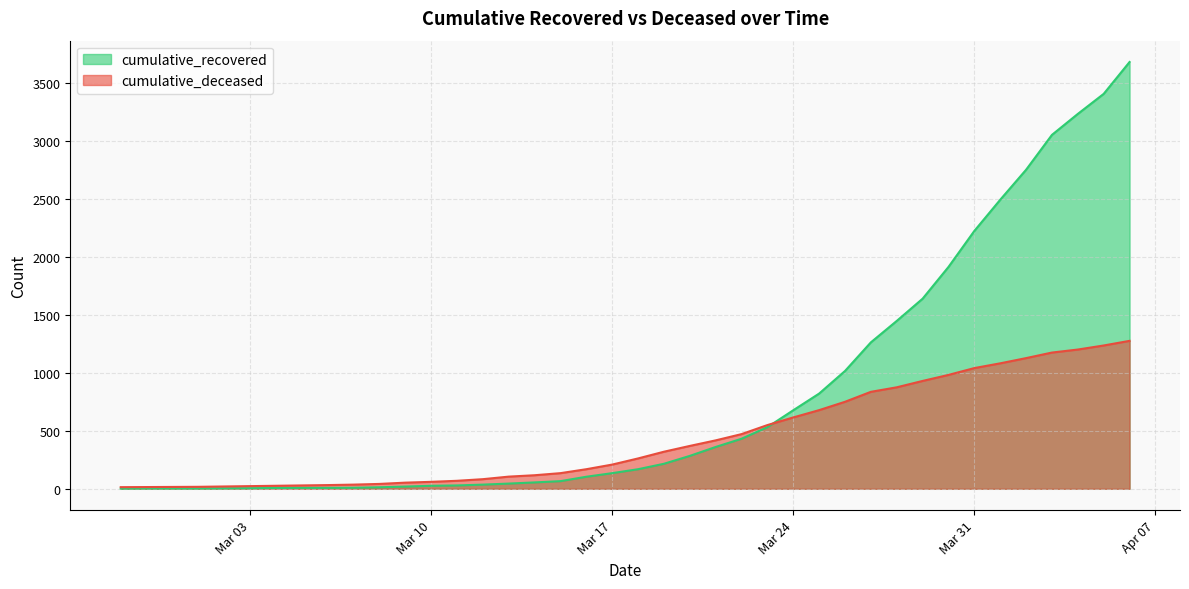

How many intersections are there between cumulative_recovered and cumulative_deceased?

1